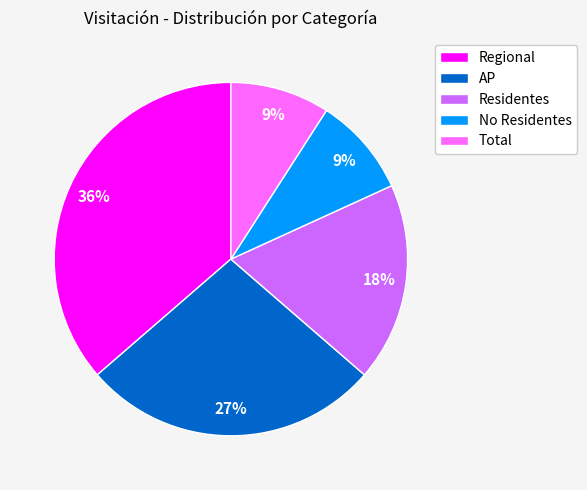

Is the sum of Total and No Residentes greater than half?

No